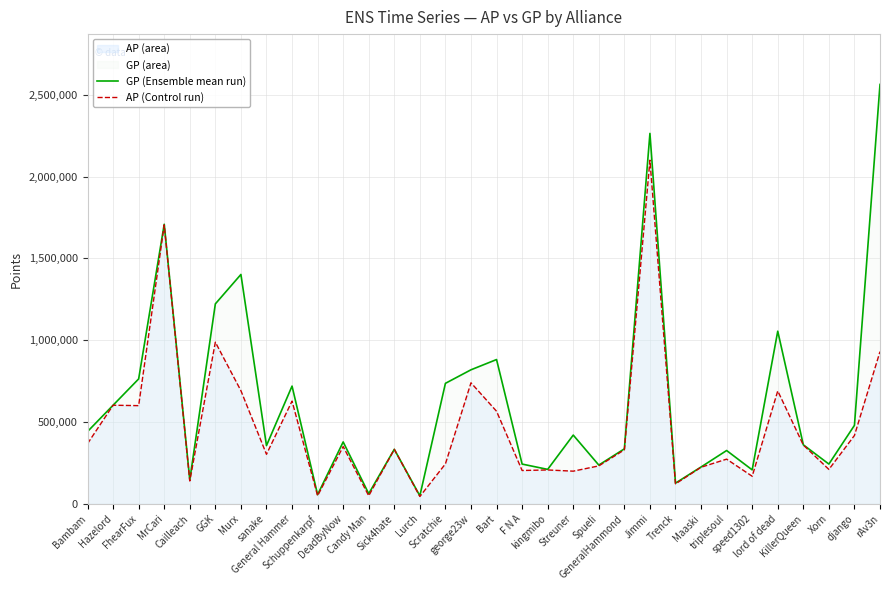

What value does the AP (Control run) series have at Hazelord, to the nearest 100?

602700